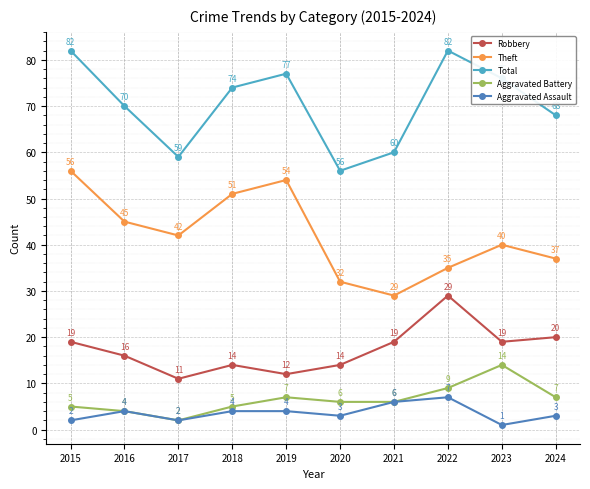

Where is Robbery nearest to the value 20?

2024